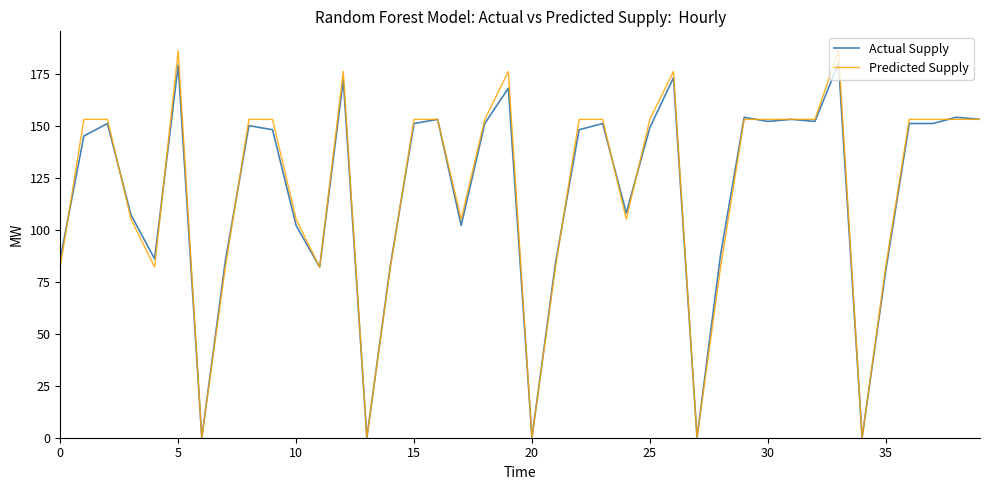

Which series has the largest range (max minus min)?

Predicted Supply